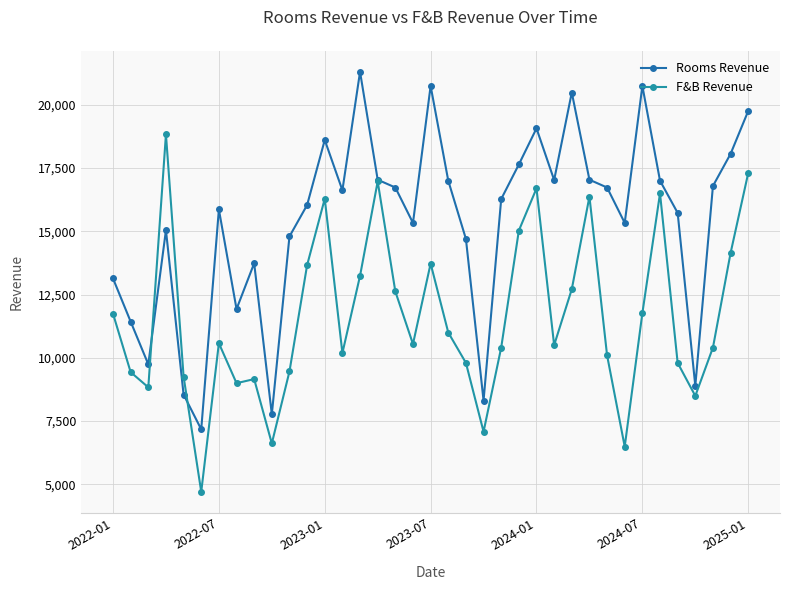

What is the minimum value for F&B Revenue?

4703.3